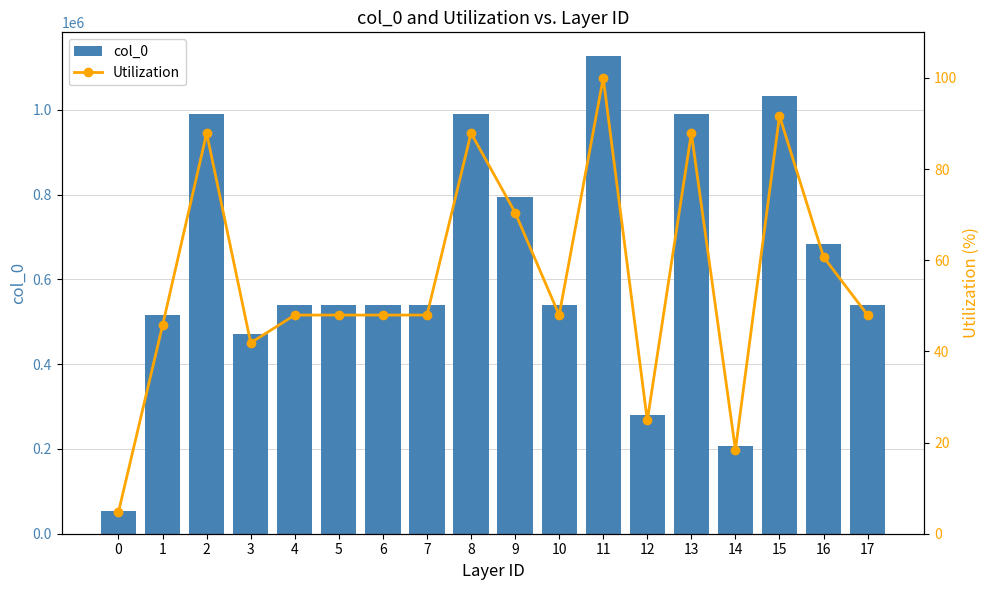

Read the col_0 value at 12.

279932